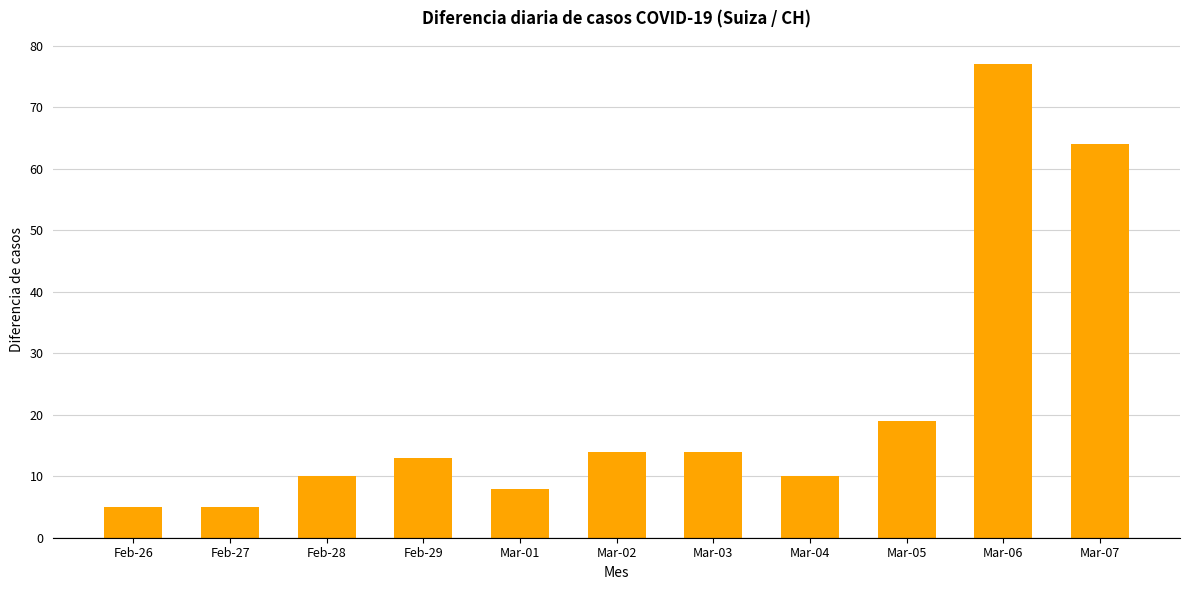

Reading left to right, extract all data points from this chart.

5	5	10	13	8	14	14	10	19	77	64